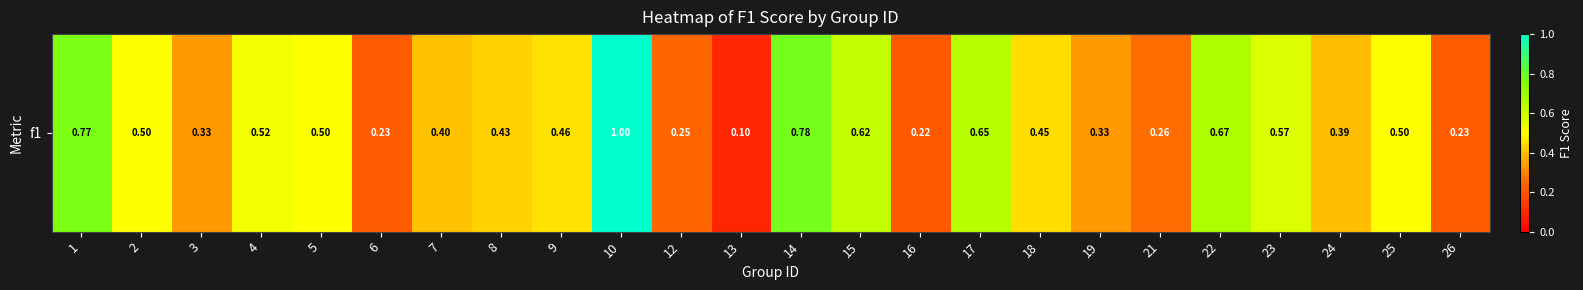

What is the sum of the values at 10 and 16?

1.2